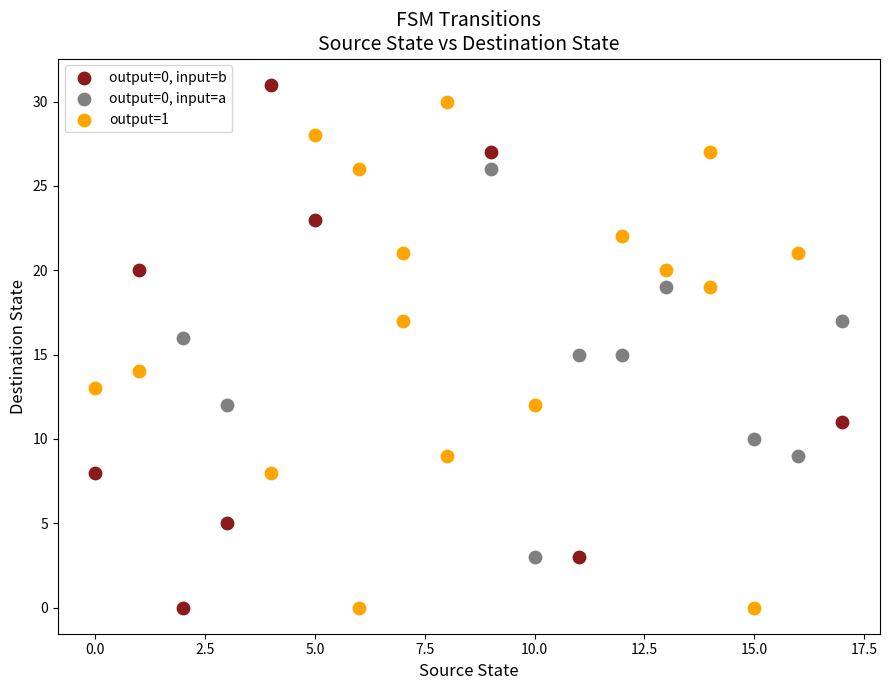

What are all the series names shown in the legend?

output=0, input=b, output=0, input=a, output=1